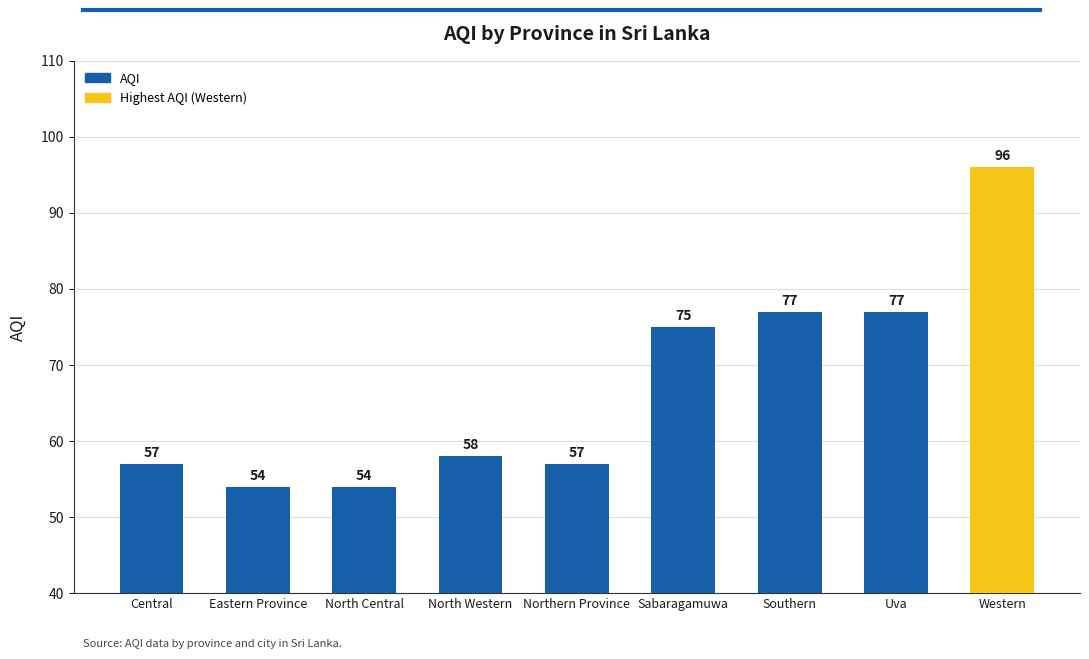

What is the approximate value at Uva?

77